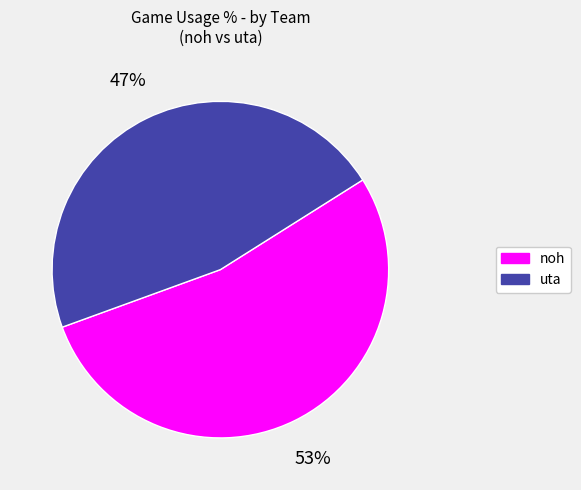

How many slices are in this pie chart?

2